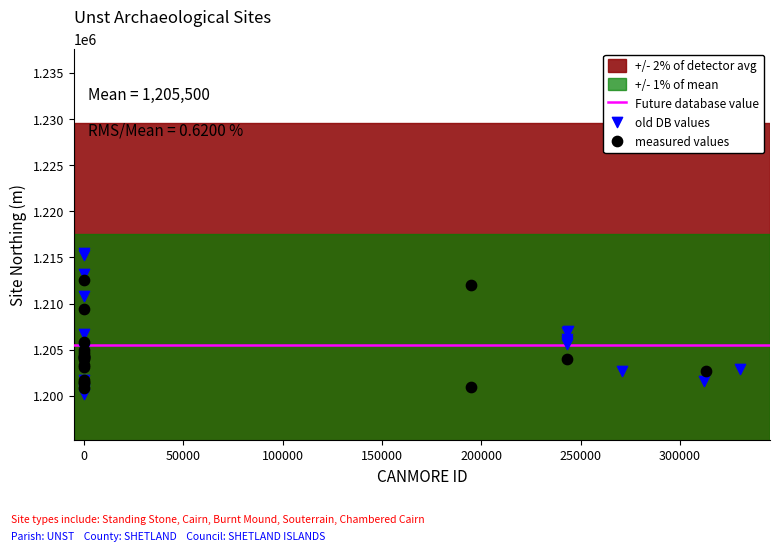

Which series contains the highest Y value?

old DB values